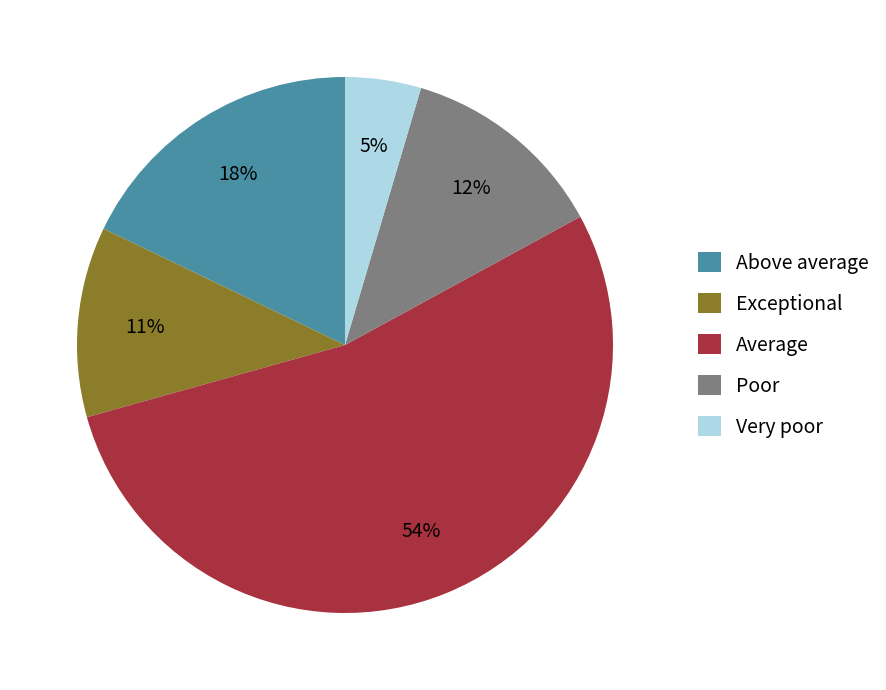

Rank the categories by value from lowest to highest.

Very poor, Exceptional, Poor, Above average, Average